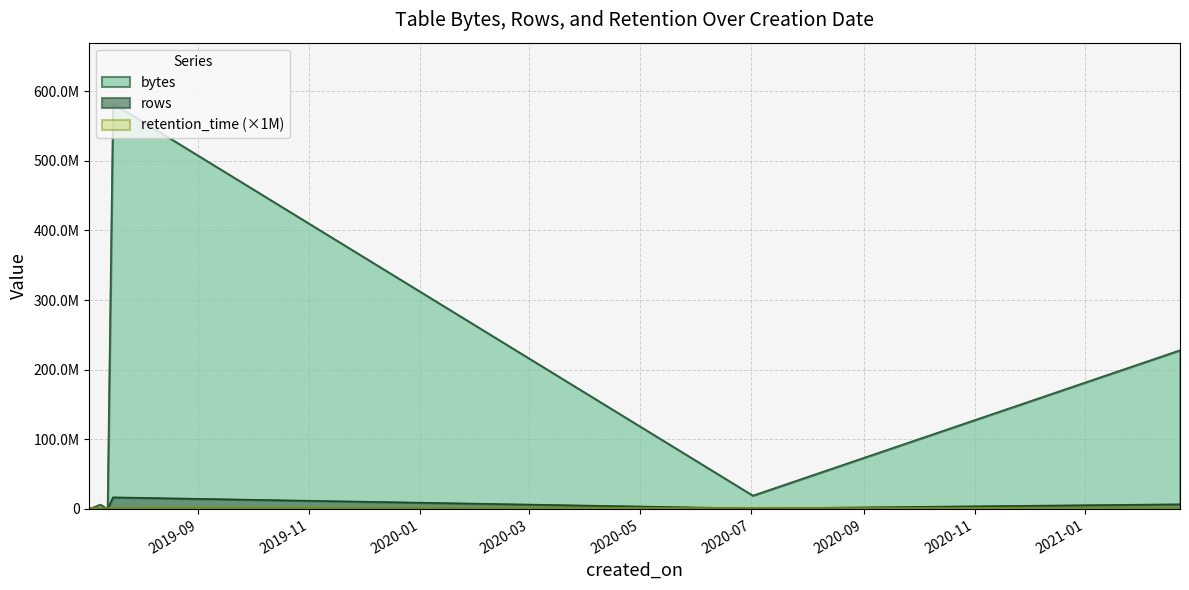

At which label does bytes reach its minimum?

2019-07-03